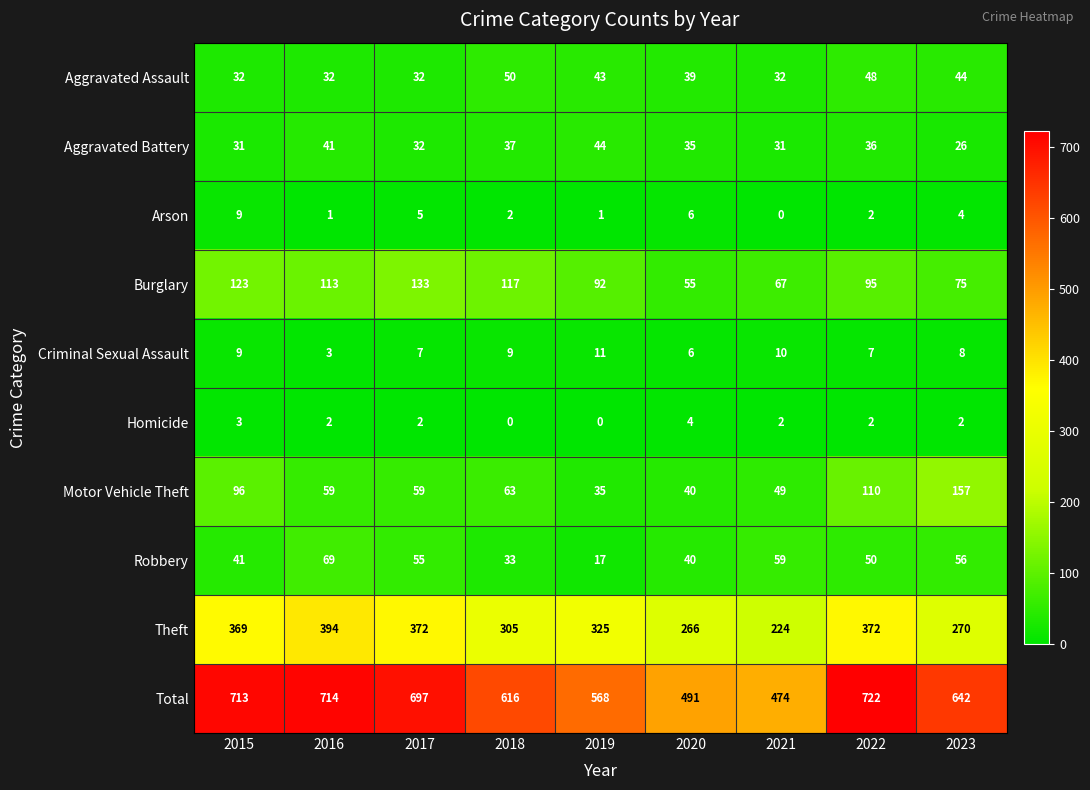

How many series are shown in this chart?

10